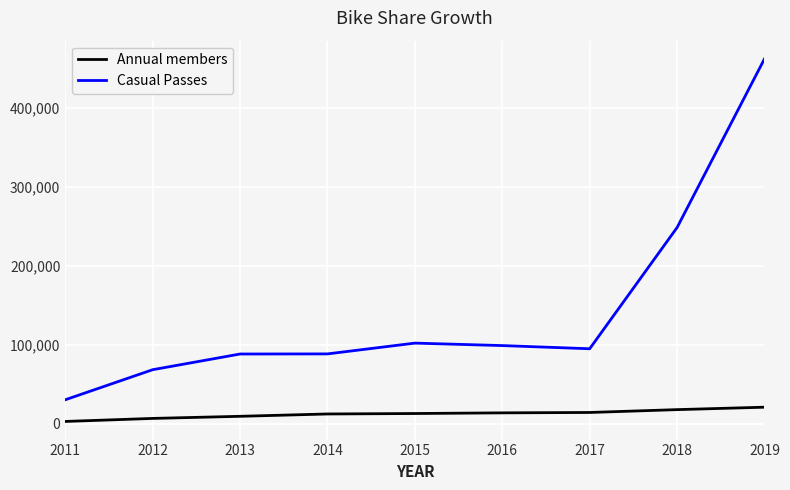

At which category is the sum across all series the highest?

2019